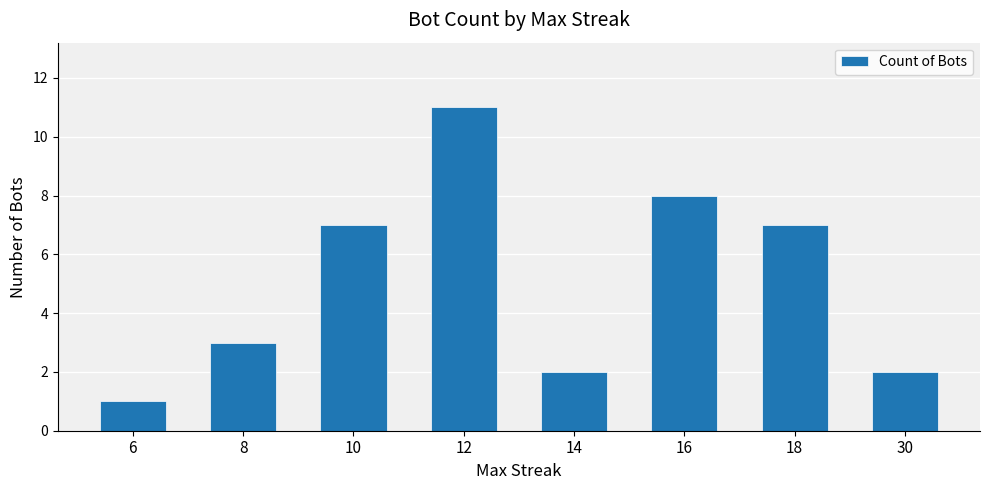

Are the bars grouped side by side (vs. stacked)?

No